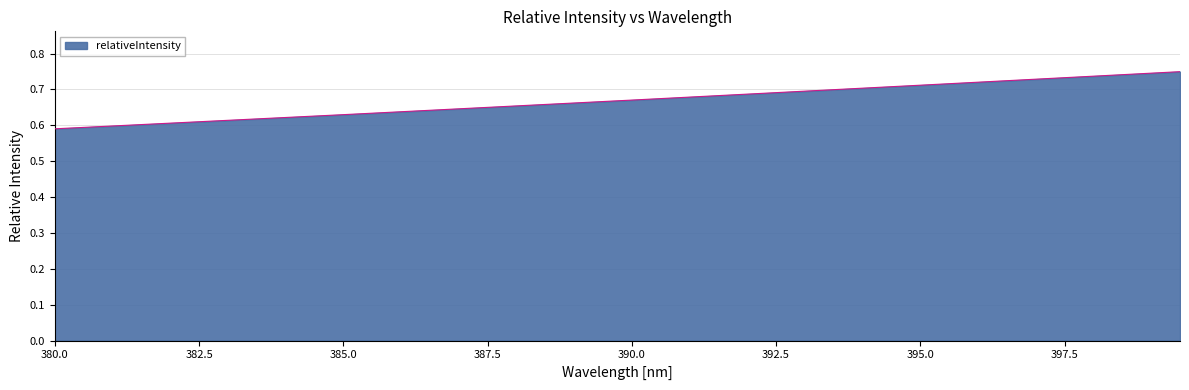

How many lines are shown in the chart?

1